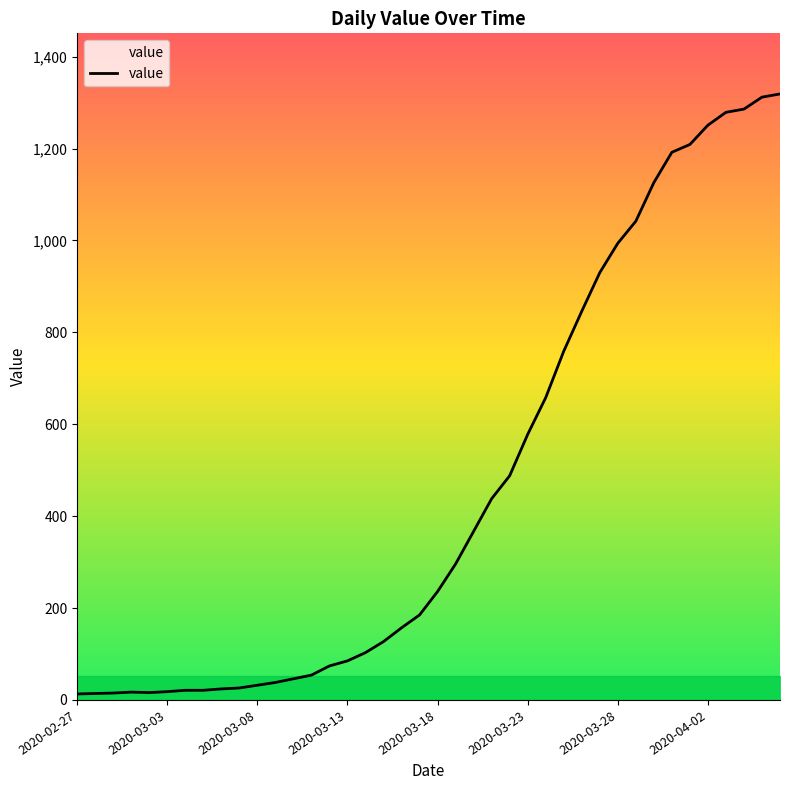

What is the difference between the maximum and minimum values?

1306